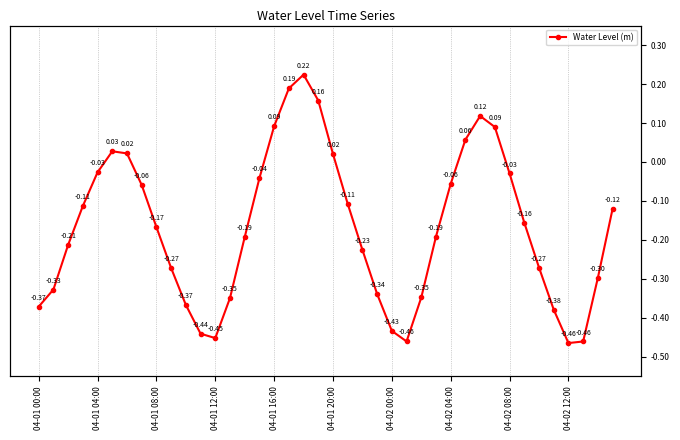

How many values are below 0?

30